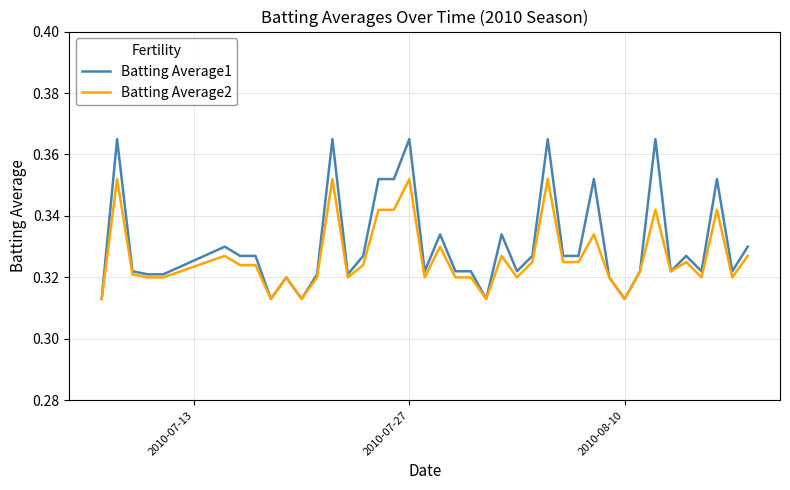

At how many categories does at least one series exceed 0?

40